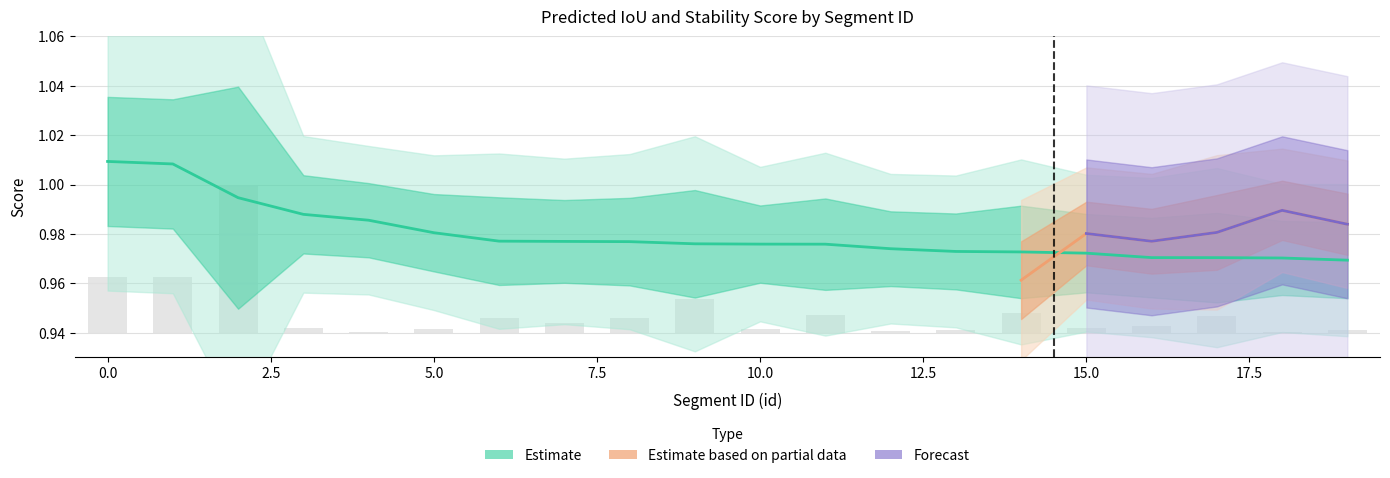

Is it true that predicted_iou equals 1.0 at 5?

True